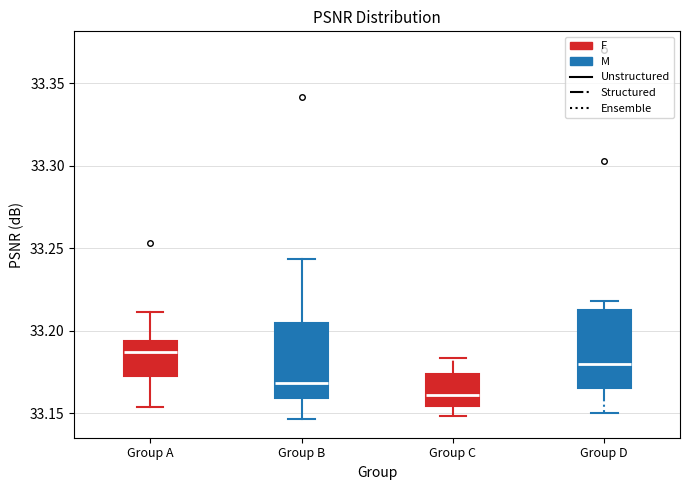

Which box's median line is the highest?

Group A